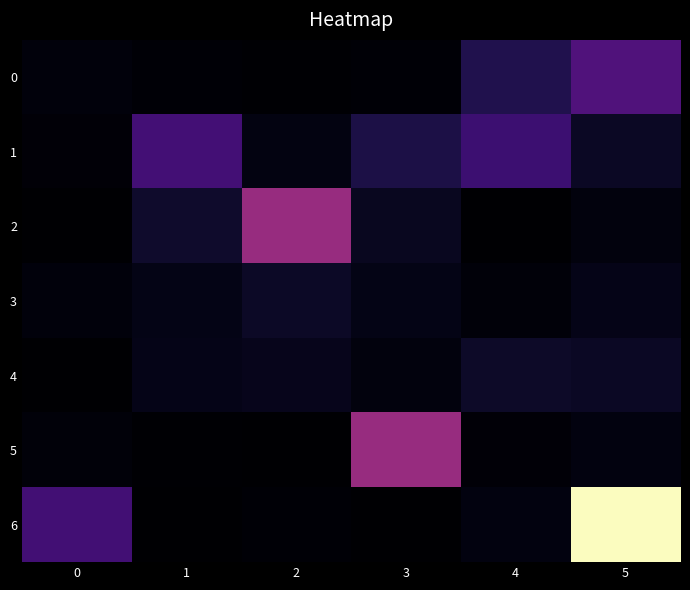

At how many categories does at least one series exceed 23?

1